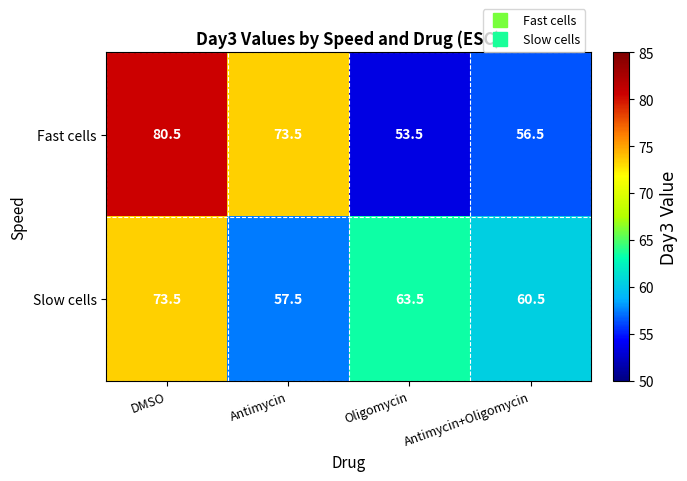

Reading left to right, transcribe all the data shown in this chart.

Fast cells: DMSO=80.5	Antimycin=73.5	Oligomycin=53.5	Antimycin+Oligomycin=56.5
Slow cells: DMSO=73.5	Antimycin=57.5	Oligomycin=63.5	Antimycin+Oligomycin=60.5